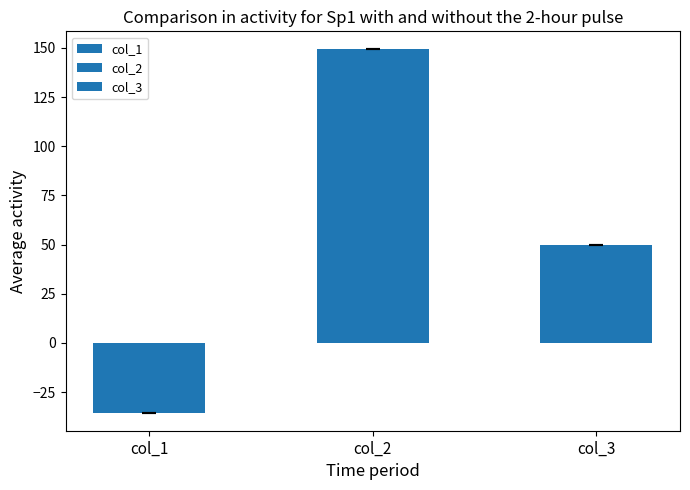

Which series changed the most between 1 and 2?

col_1